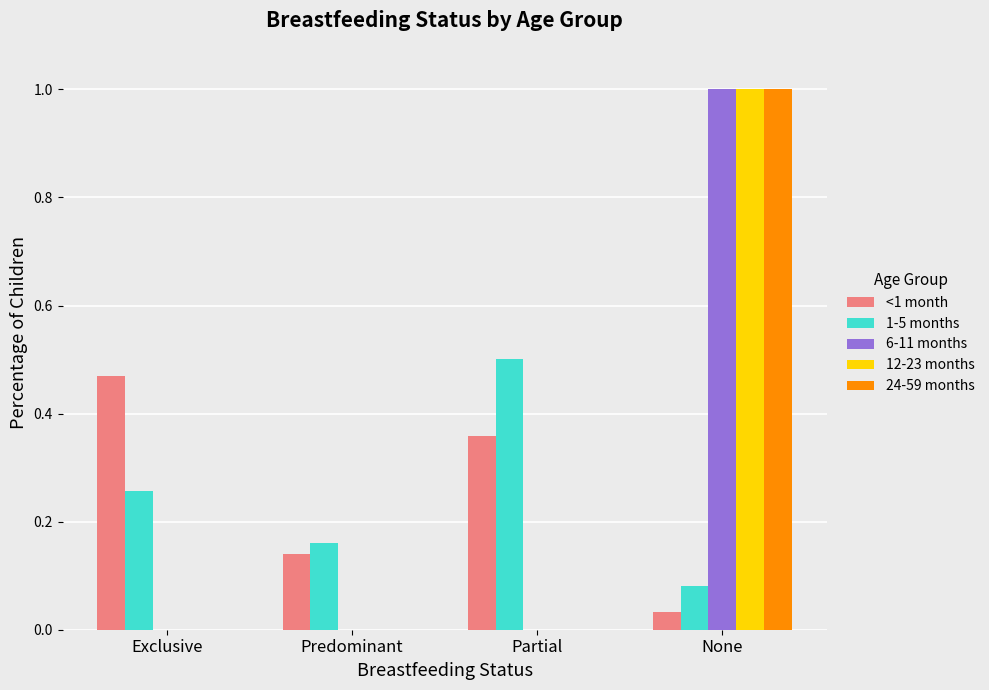

What is the sum of the 6-11 months values at Partial and None?

1.0